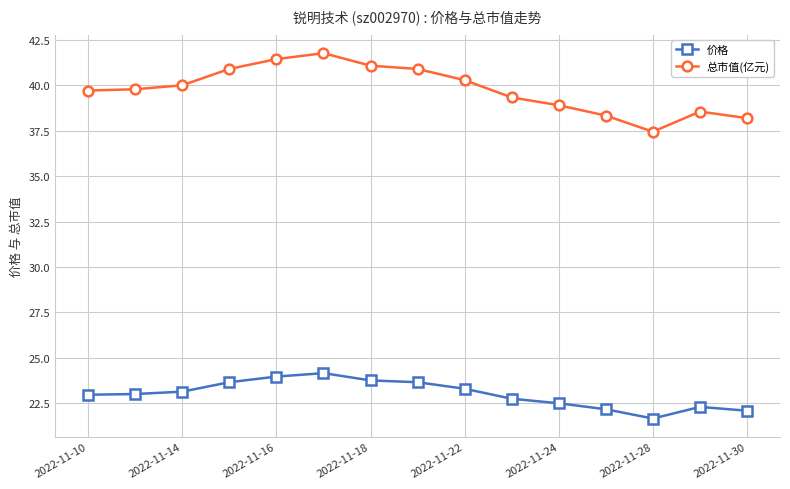

What is the difference between the maximum and second lowest values in the 总市值(亿元) series?

3.6